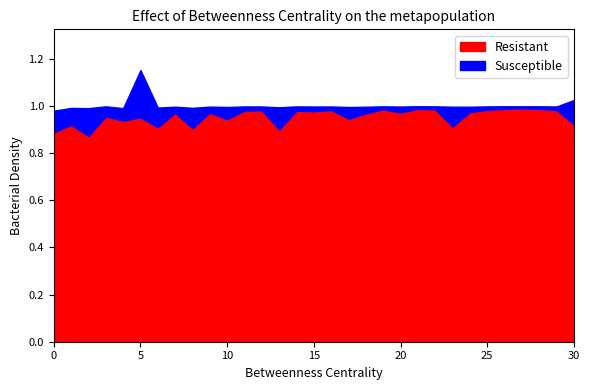

At which category is the sum across all series the highest?

5